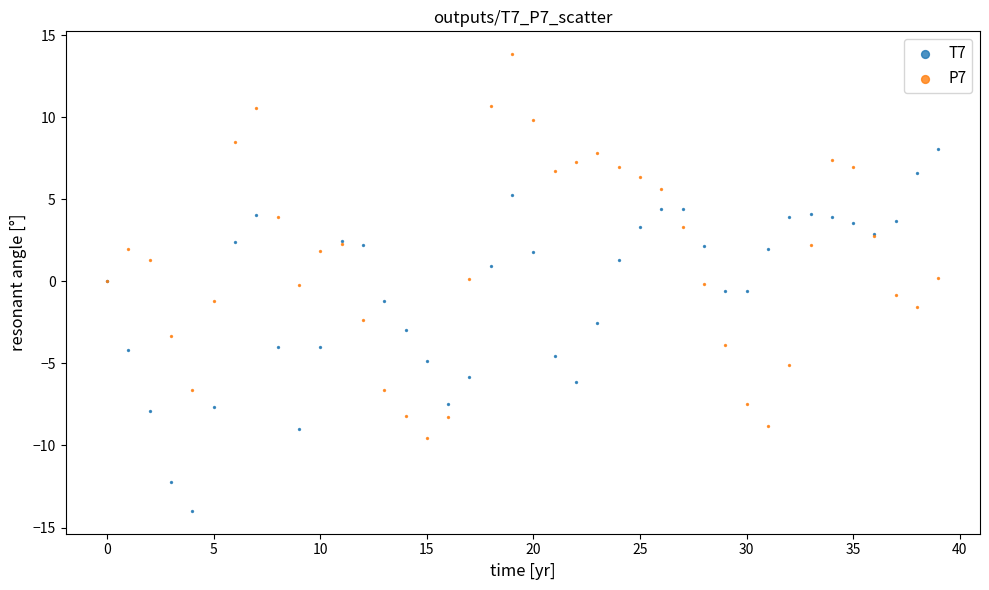

What are all the series names shown in the legend?

T7, P7